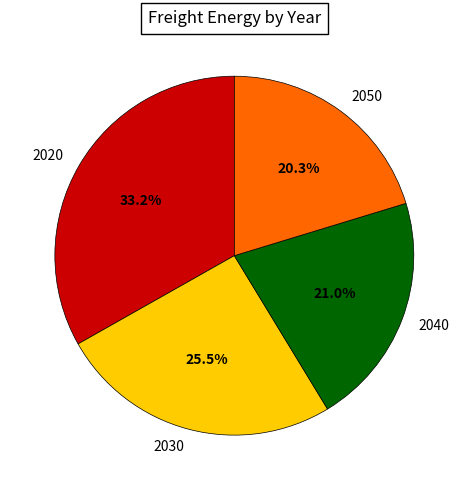

Which category has the smallest portion of the pie?

2050